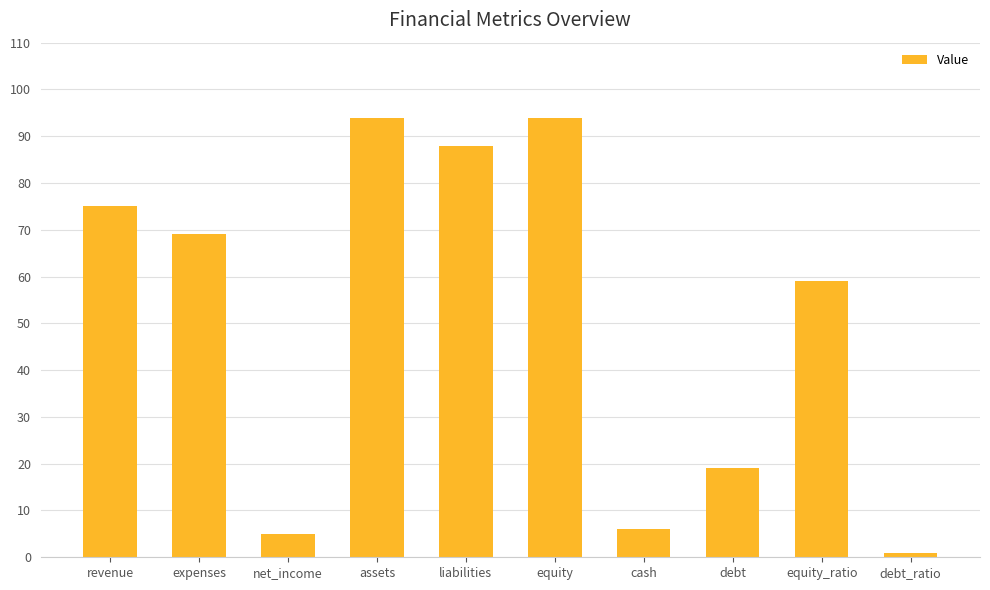

How many bars are there in total?

10